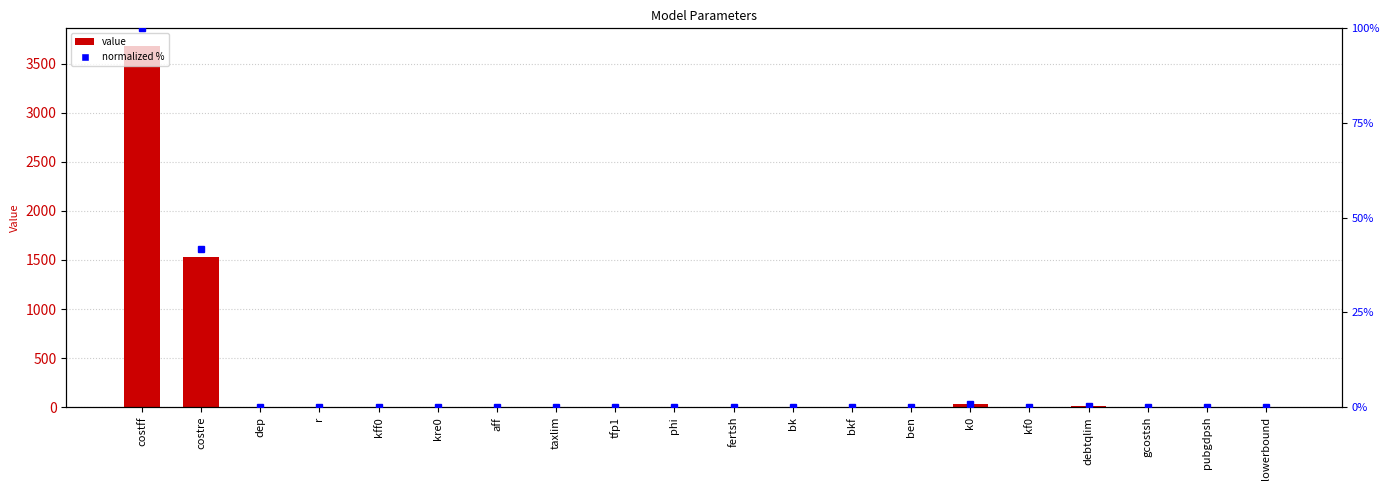

What is the sum of all value values?

5256.4